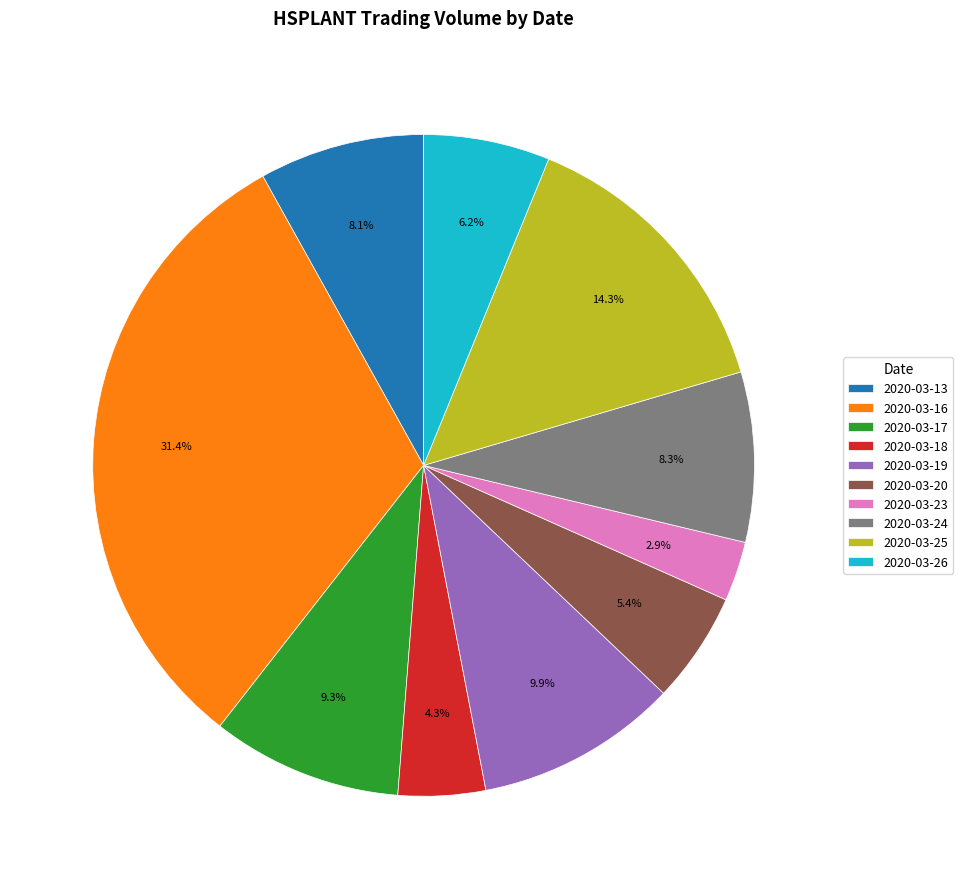

To the nearest percent, what is the difference between the largest and smallest slice percentages?

28%